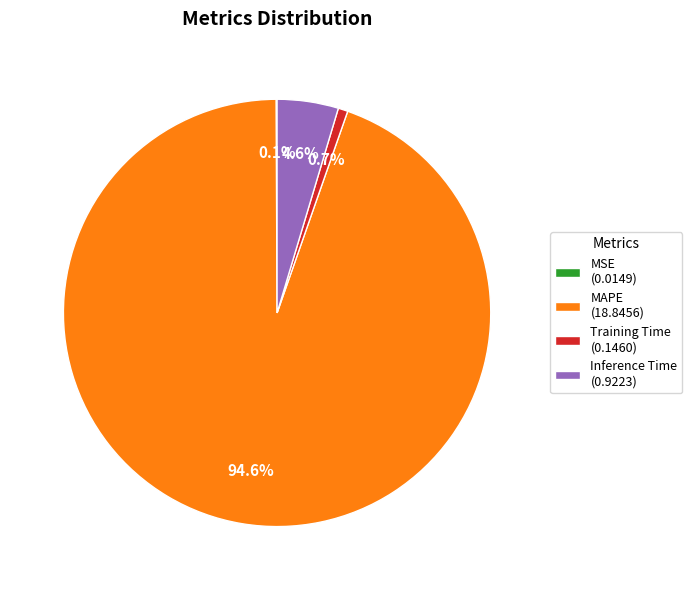

Is Inference Time (0.9223) the majority of the pie?

No